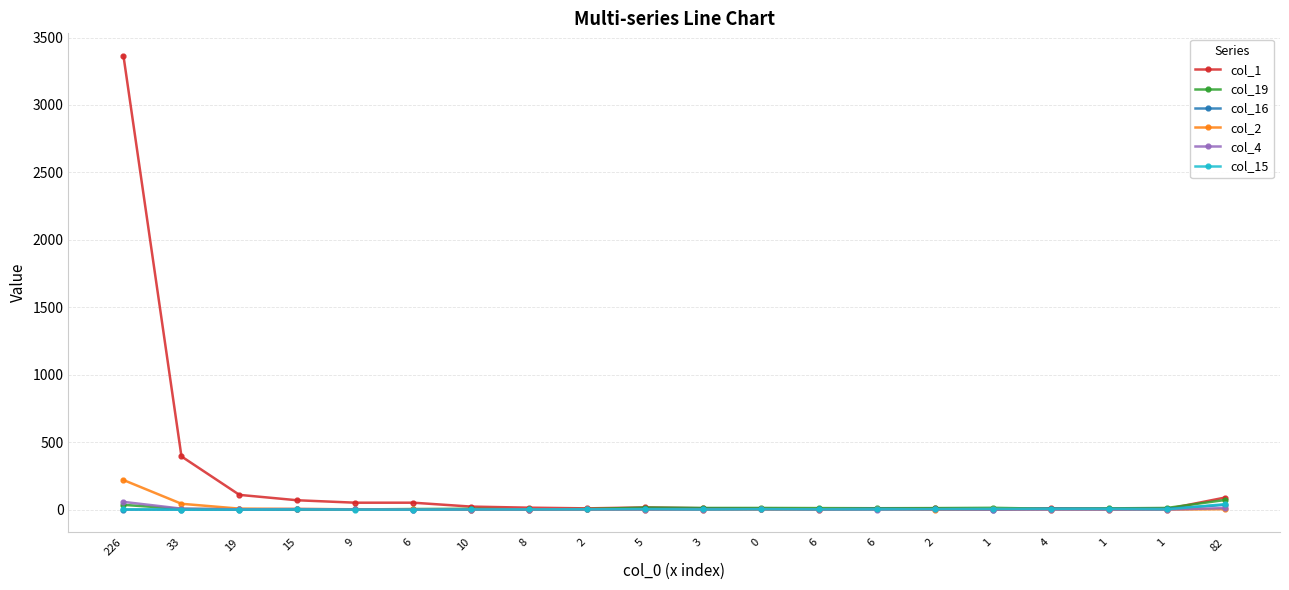

Between 6 and 8, which series saw the biggest shift?

col_1